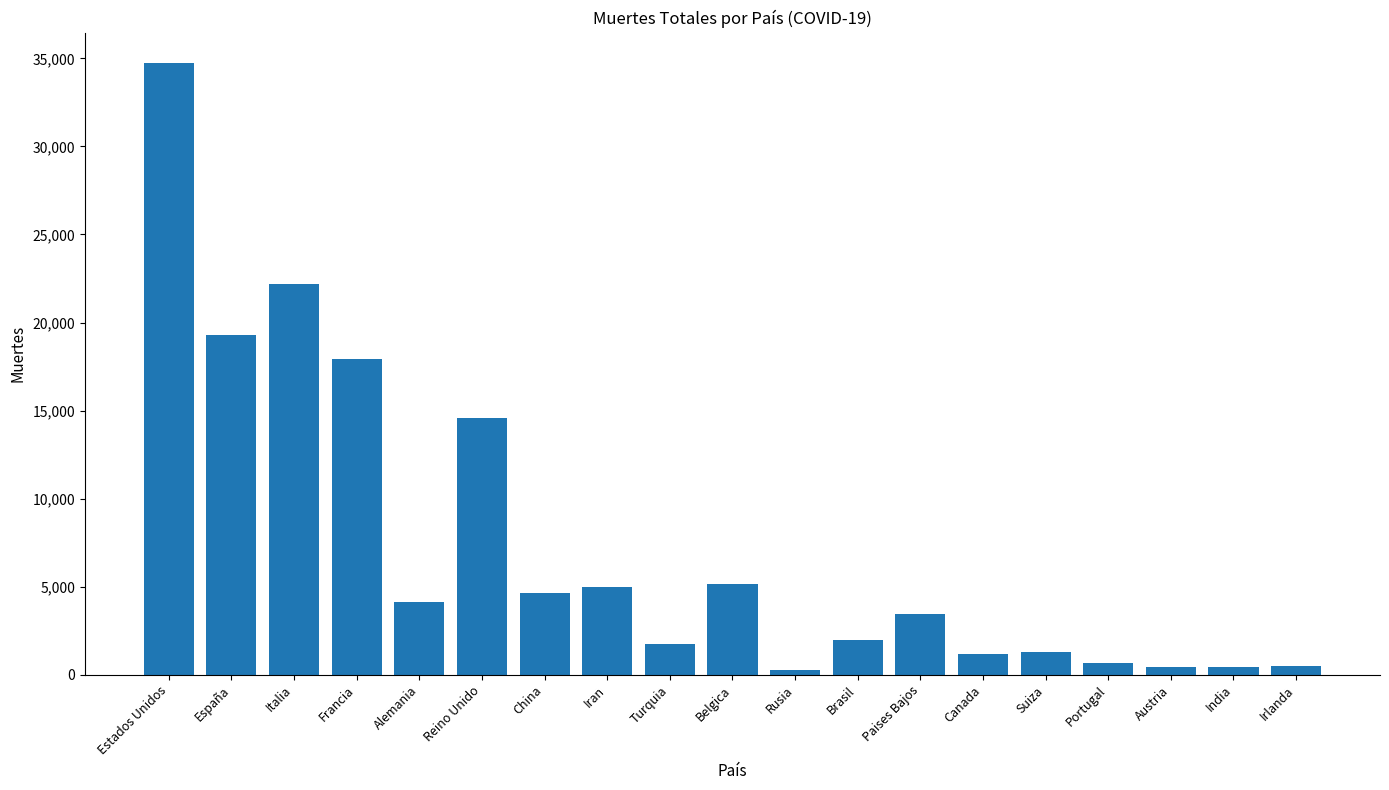

True or false: the data shows 22170 at Italia.

True